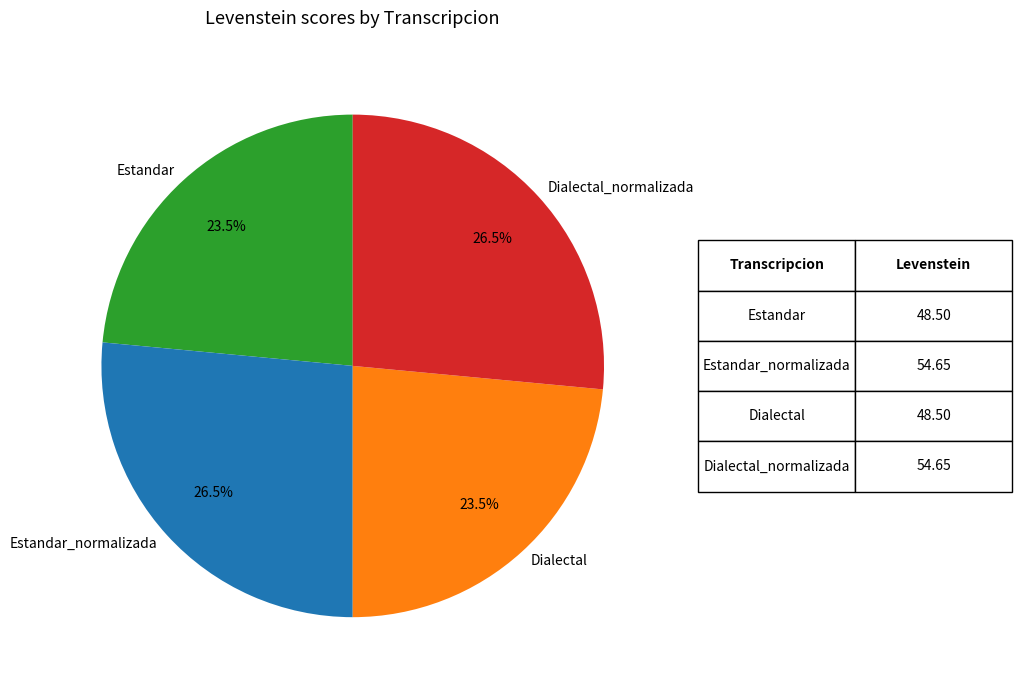

What is the ratio of the value at Estandar to the value at Estandar_normalizada?

0.9